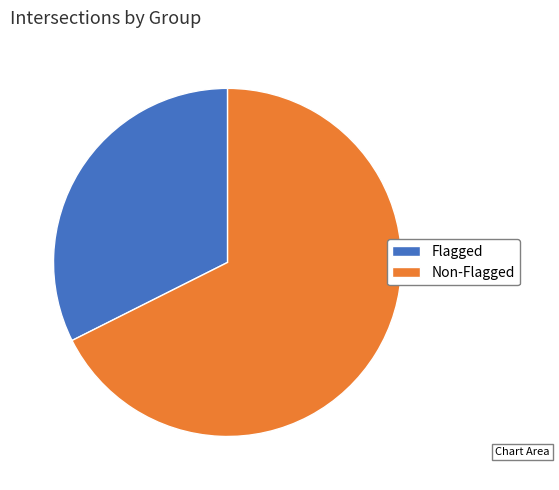

True or false: Flagged accounts for 23% of the total.

False